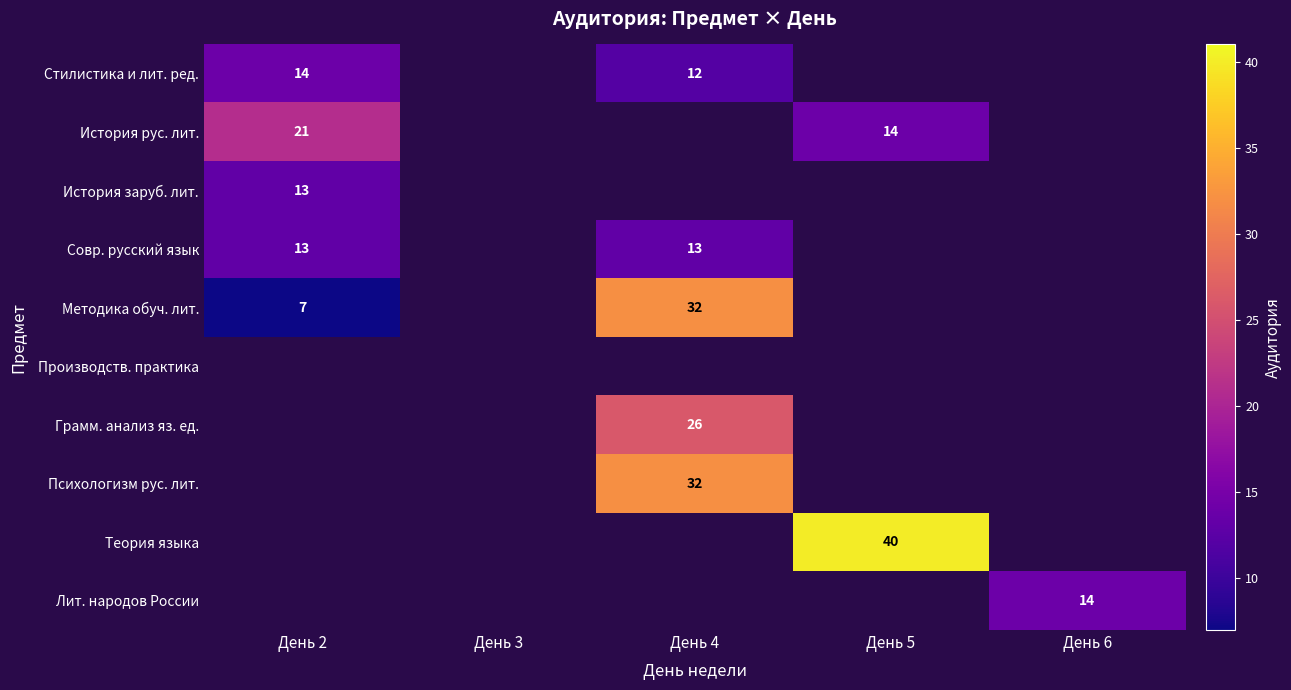

Is it true that Лит. народов России equals 14 at День 6?

True